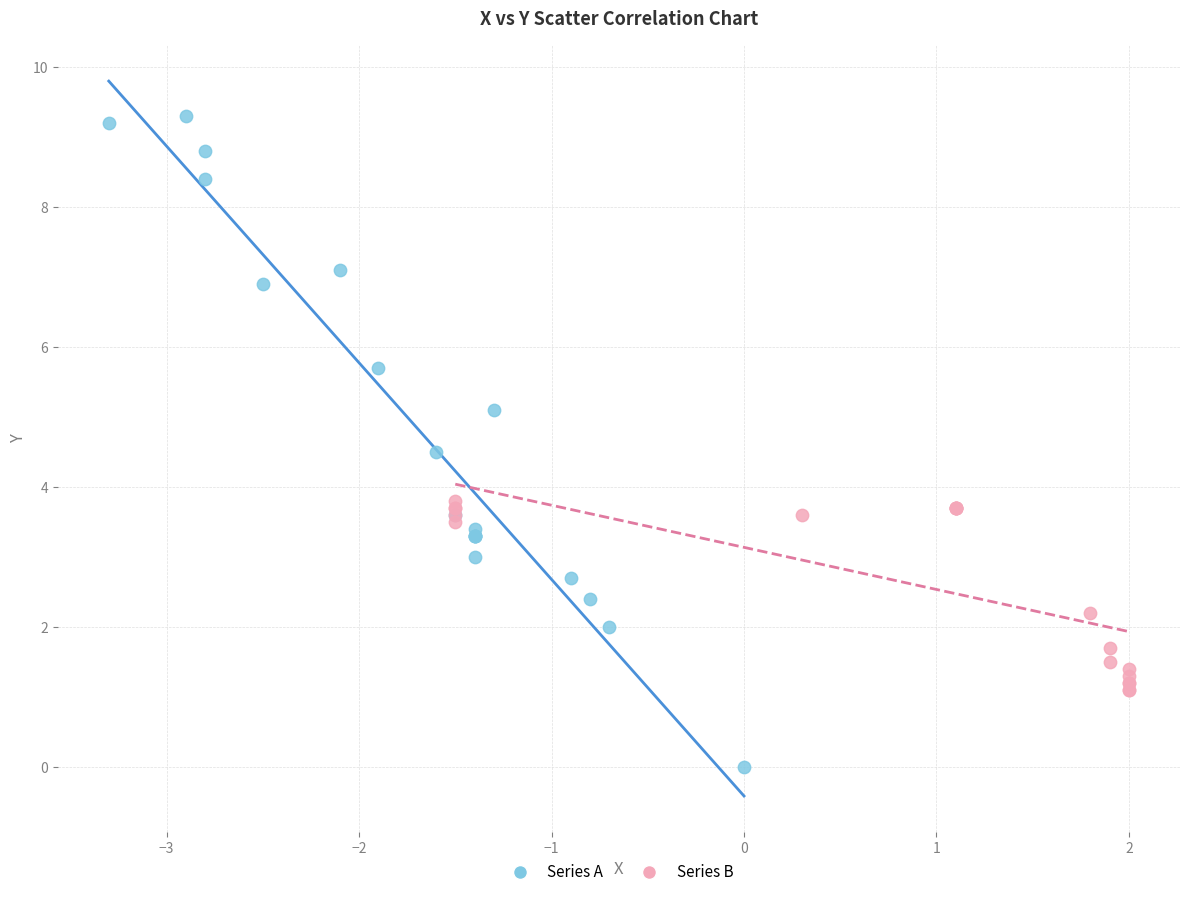

Which series reaches the maximum Y coordinate?

Series A